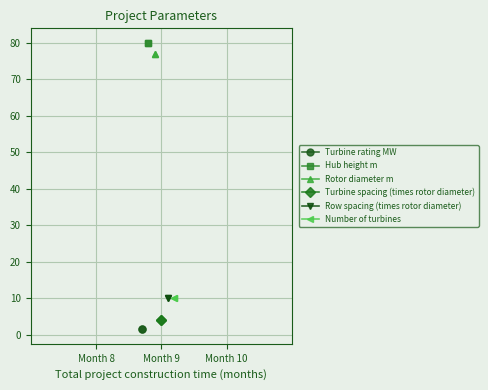

Which series has the largest total across all categories?

Hub height m